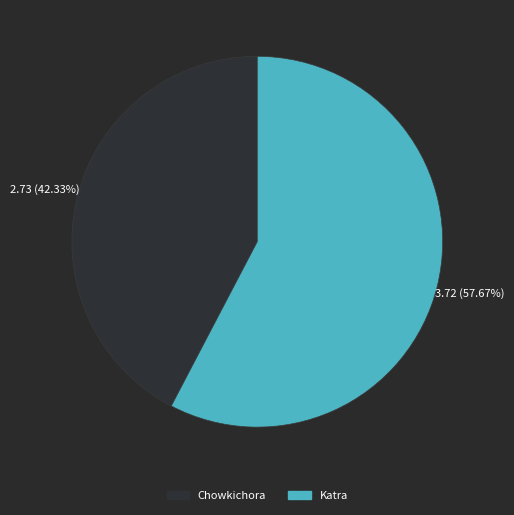

True or false: Katra accounts for 71% of the total.

False